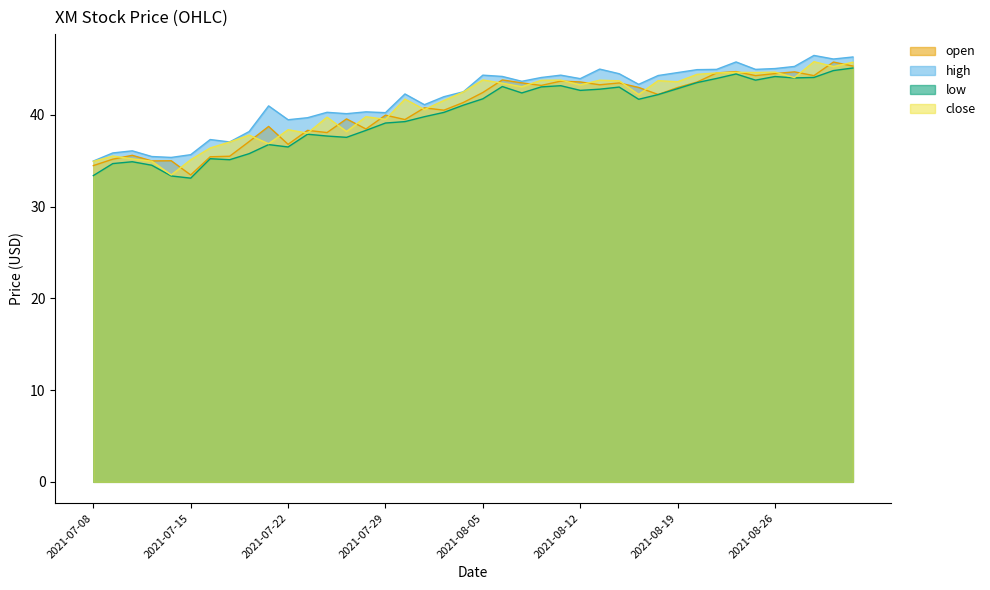

Which series has the largest range (max minus min)?

close